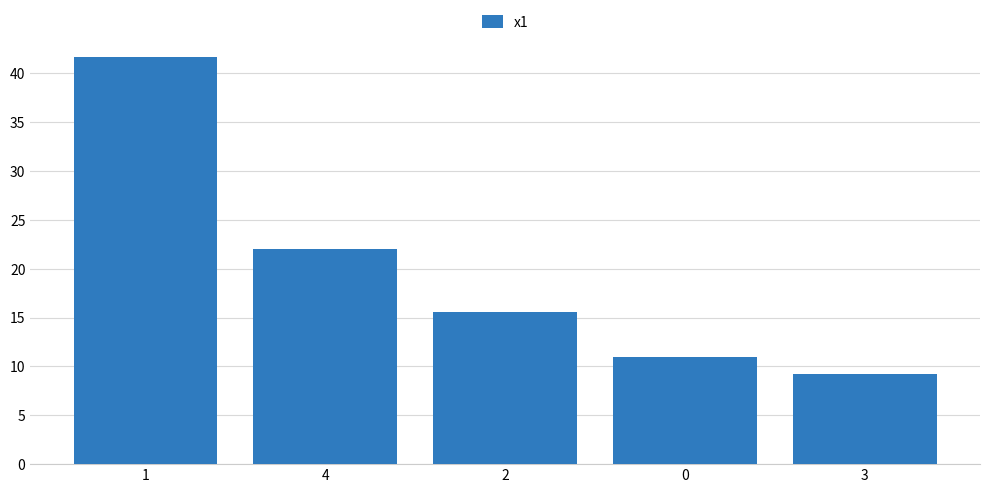

What is the difference between the maximum and second lowest values?

30.7